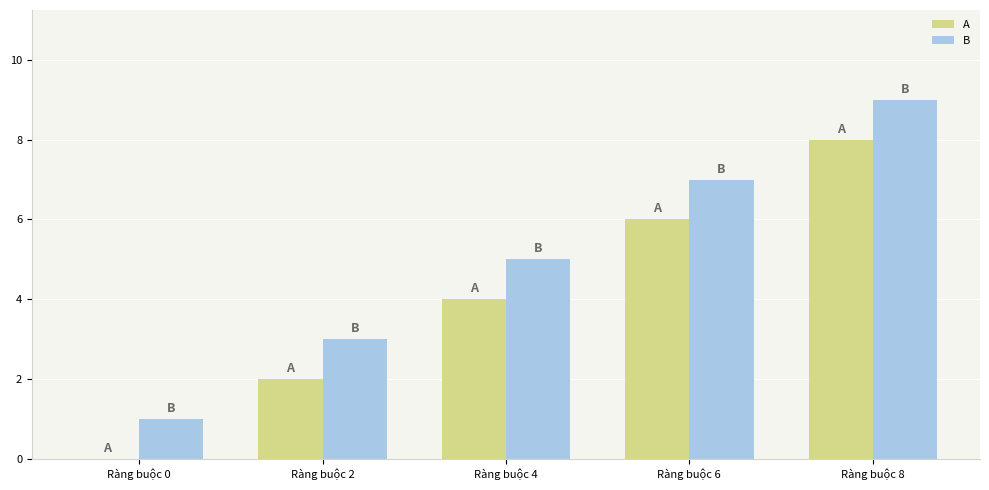

How many B values are between 3 and 7?

3